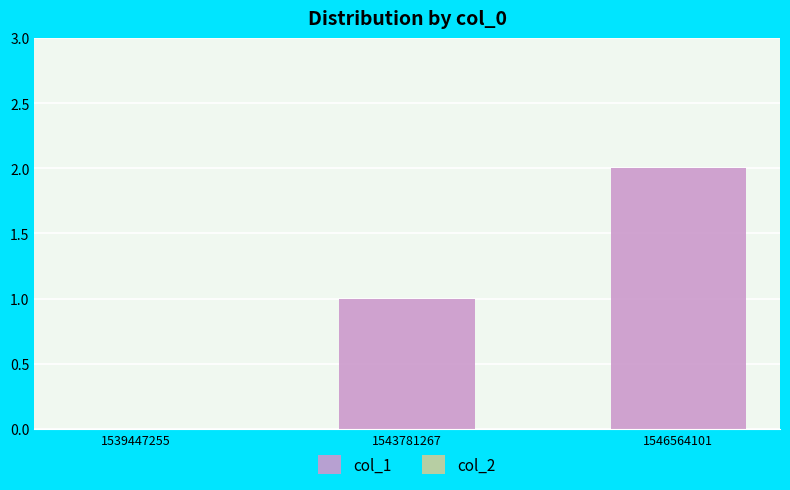

Which category has the highest value across all series?

1546564101